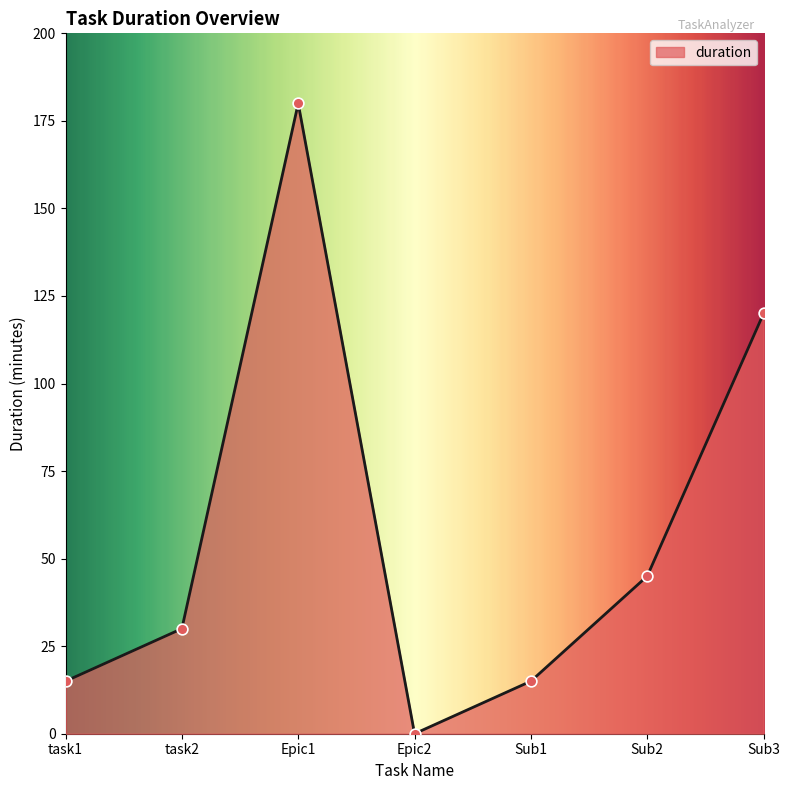

Approximately how many times larger is the value at Sub1 compared to task2?

0.5